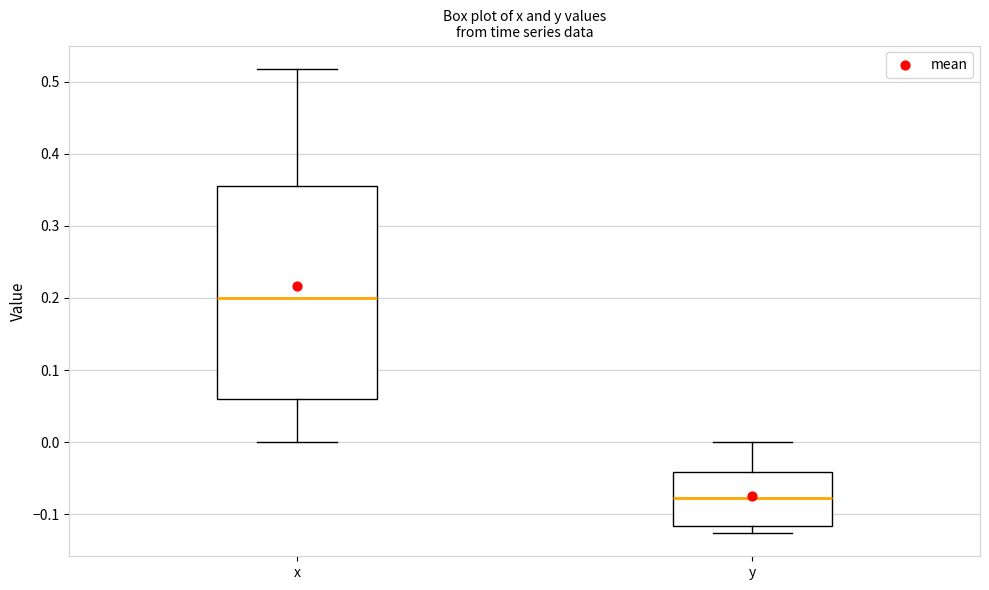

Reading left to right, read every box against the y-axis: the position of its median line, the range the box covers, and the ends of its whiskers. The values are not printed on the chart, so give them approximately, as read against the axis.

x: median 0.20, box 0.06 to 0.36, whiskers 0.00 to 0.52
y: median -0.08, box -0.12 to -0.04, whiskers -0.13 to 0.00